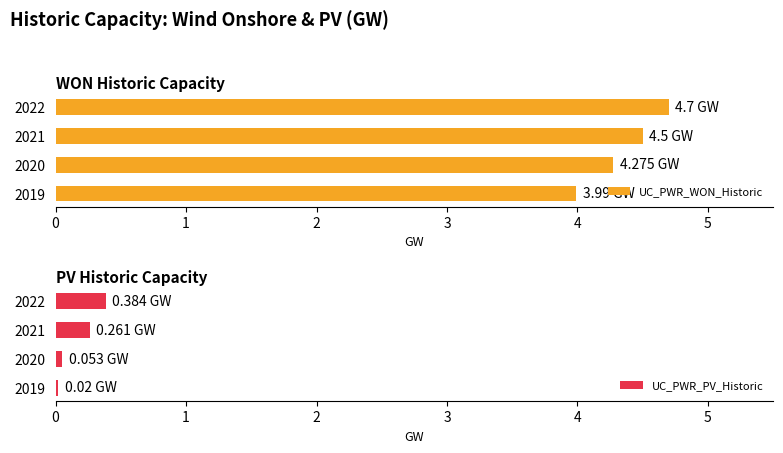

What is the value of the UC_PWR_WON_Historic bar at the 3rd from the left?

4.5